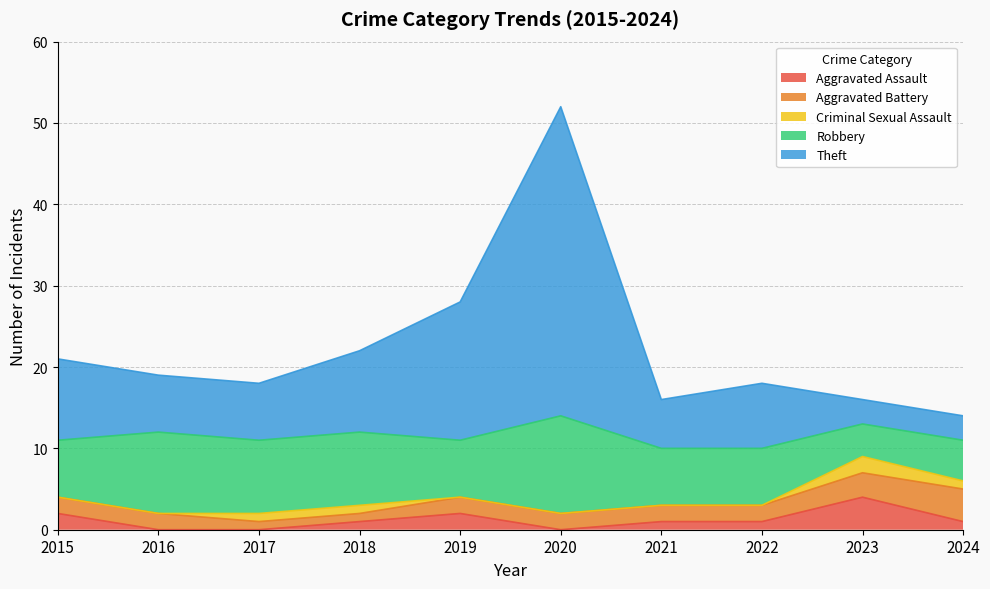

Is the value of Aggravated Assault at 2016 greater than the value of Theft at 2018?

No